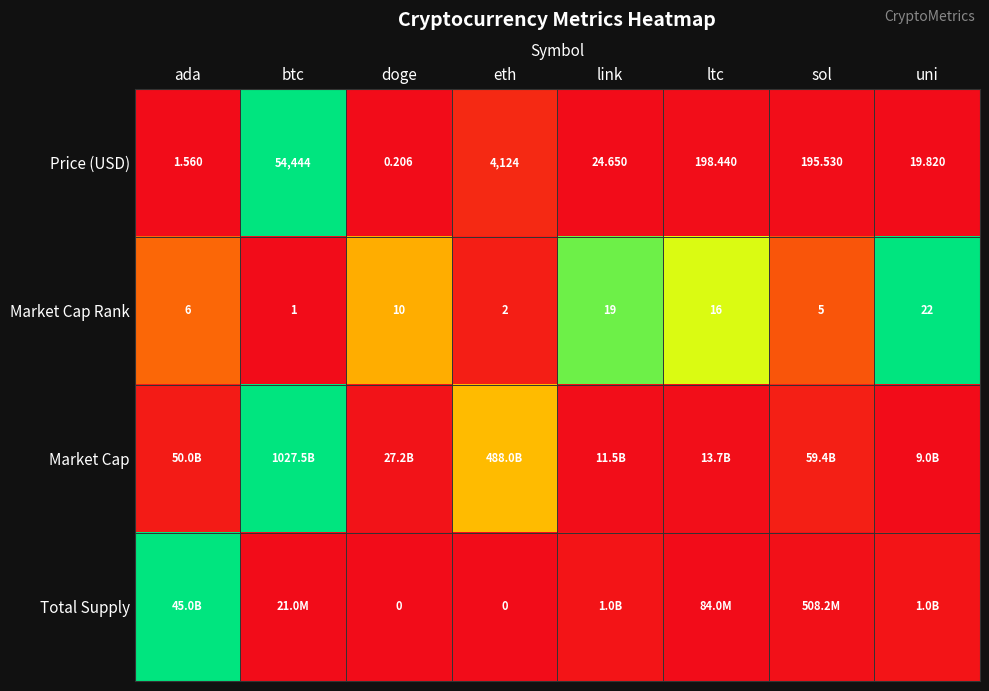

Between ada and link, which is larger?

link